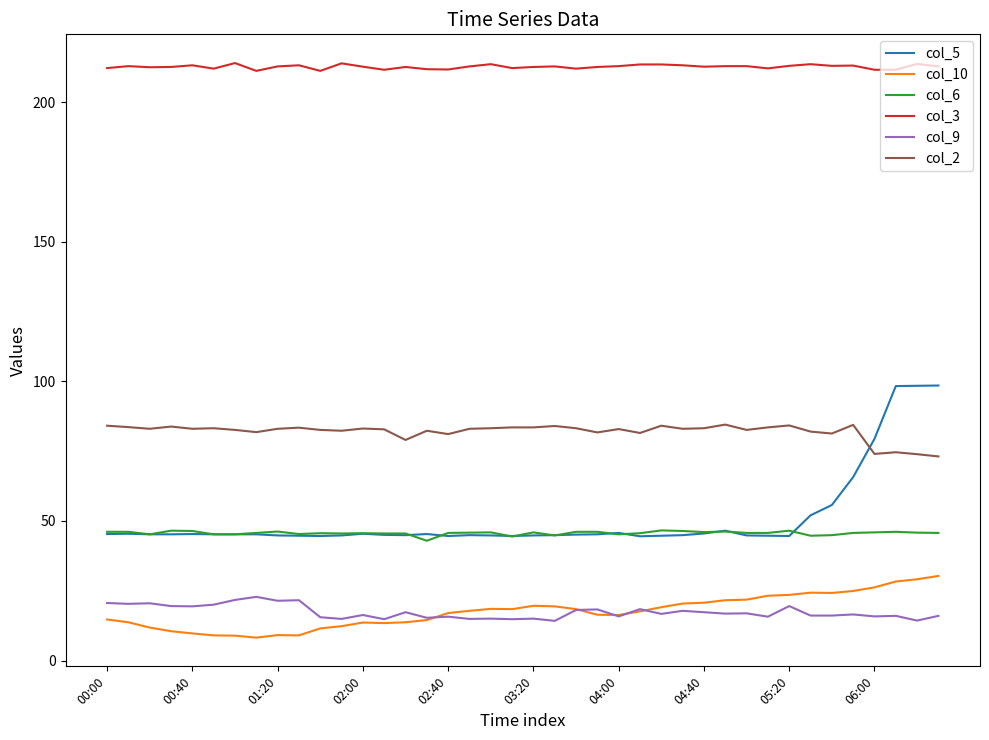

True or false: col_2 and col_3 cross at least once.

False